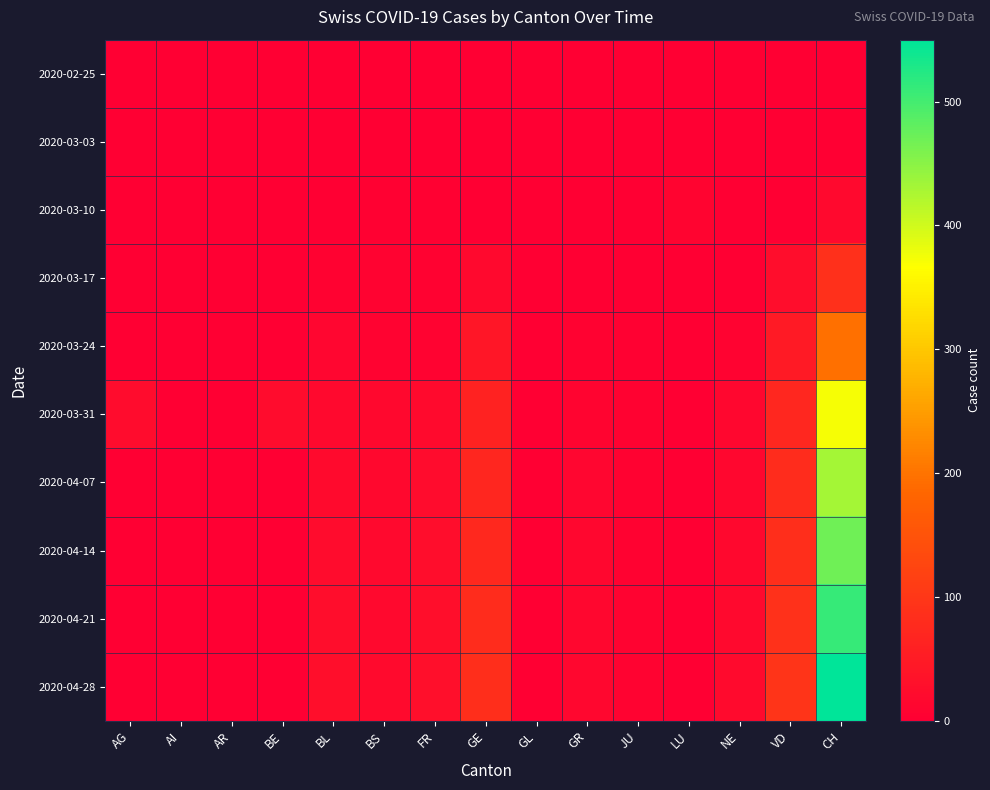

How many data points does each series have?

15